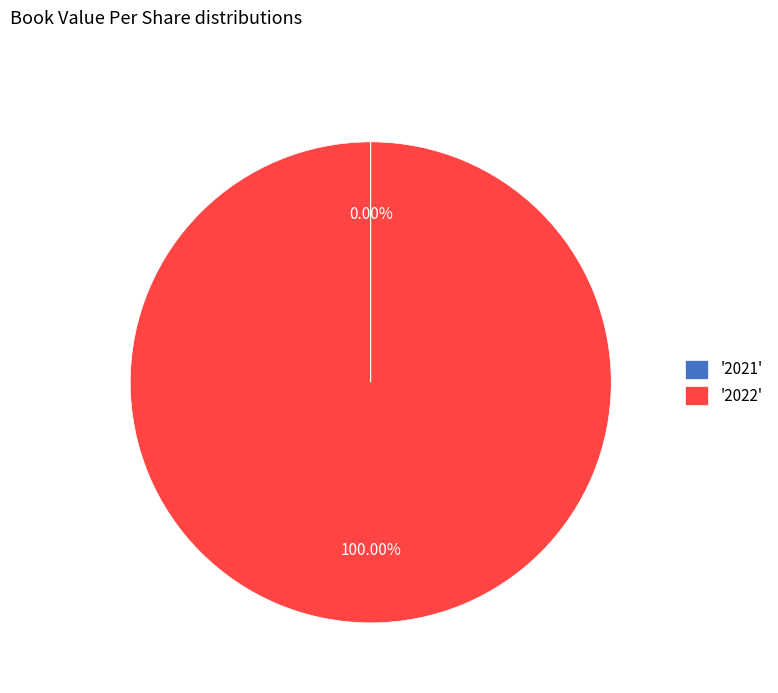

What is the majority slice?

'2022'